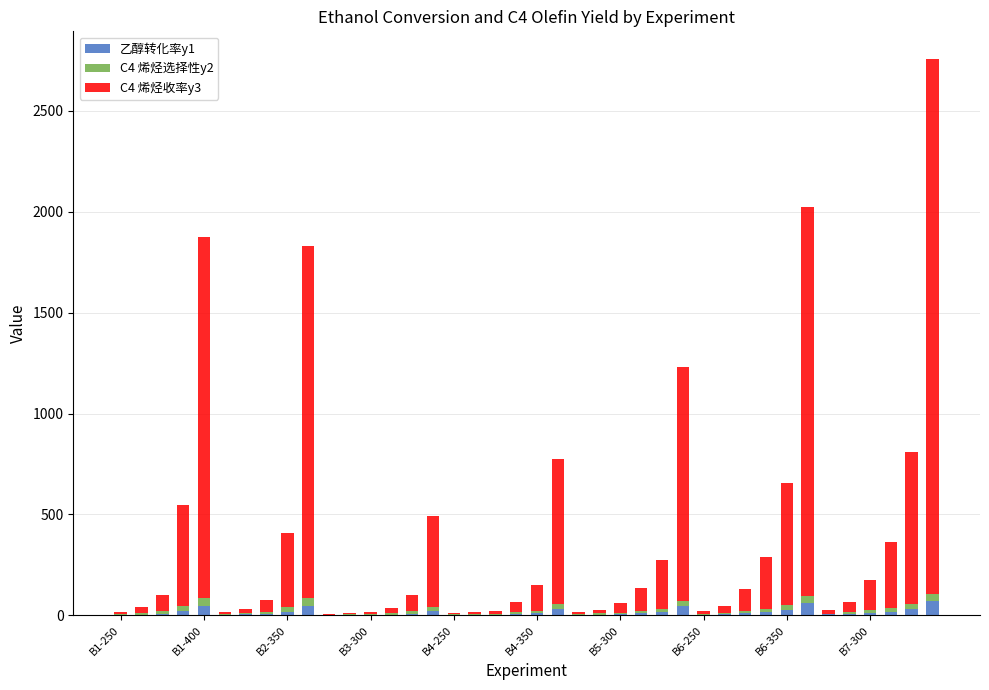

What is the sum of all 乙醇转化率y1 values?

588.4